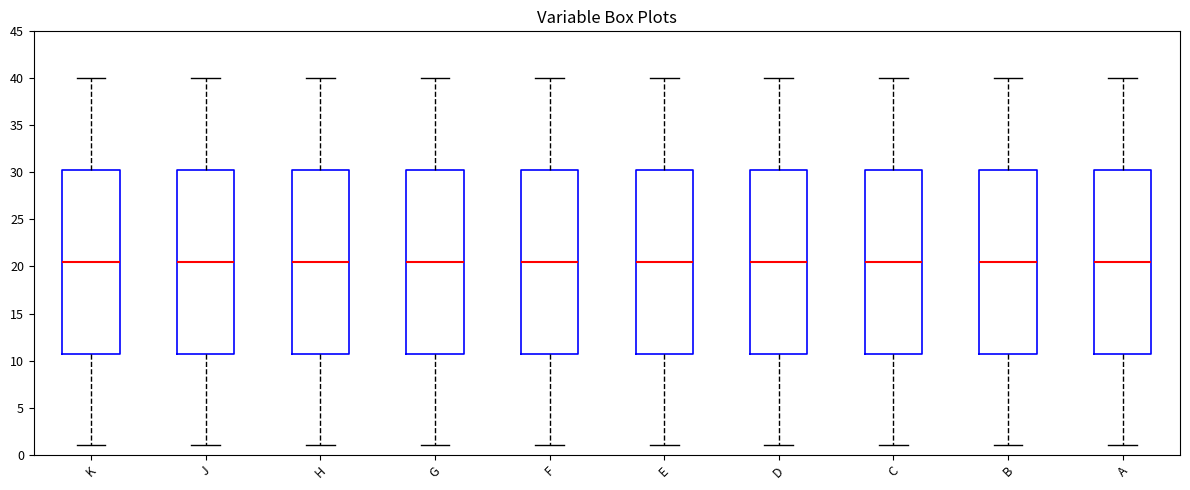

Reading left to right, transcribe this box plot: for each box, give where its median line is, the range the box spans, and where its two whiskers end, as read against the y-axis. The values are not printed on the chart, so give them approximately, as read against the axis.

K: median 20.5, box 11.0 to 30.5, whiskers 1.0 to 40.0
J: median 20.5, box 11.0 to 30.5, whiskers 1.0 to 40.0
H: median 20.5, box 11.0 to 30.5, whiskers 1.0 to 40.0
G: median 20.5, box 11.0 to 30.5, whiskers 1.0 to 40.0
F: median 20.5, box 11.0 to 30.5, whiskers 1.0 to 40.0
E: median 20.5, box 11.0 to 30.5, whiskers 1.0 to 40.0
D: median 20.5, box 11.0 to 30.5, whiskers 1.0 to 40.0
C: median 20.5, box 11.0 to 30.5, whiskers 1.0 to 40.0
B: median 20.5, box 11.0 to 30.5, whiskers 1.0 to 40.0
A: median 20.5, box 11.0 to 30.5, whiskers 1.0 to 40.0